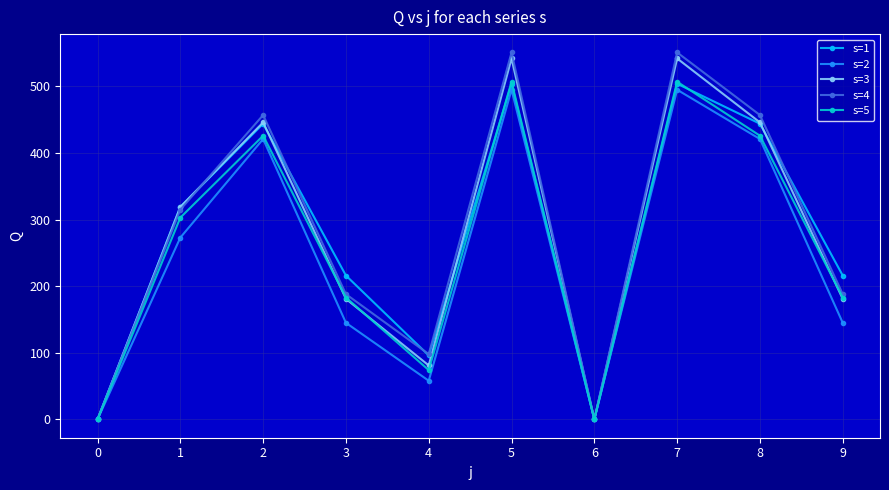

Count the number of data series in this chart.

5